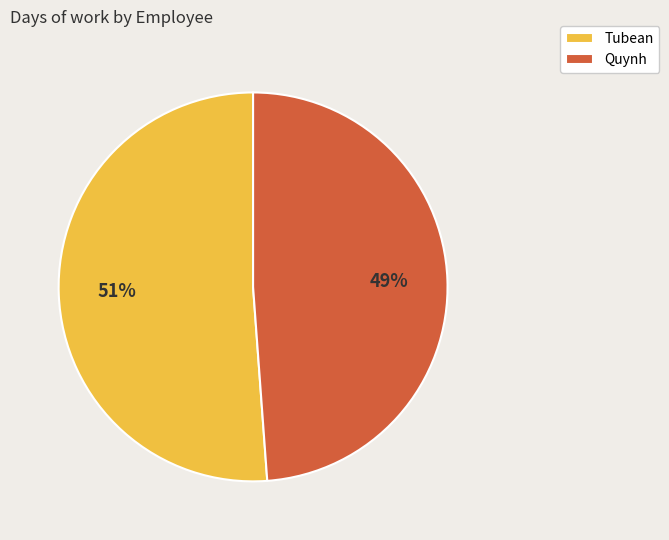

Count the number of slices in the pie.

2